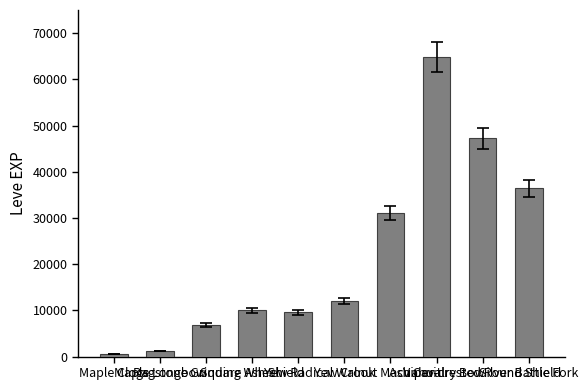

What is the average value?

21973